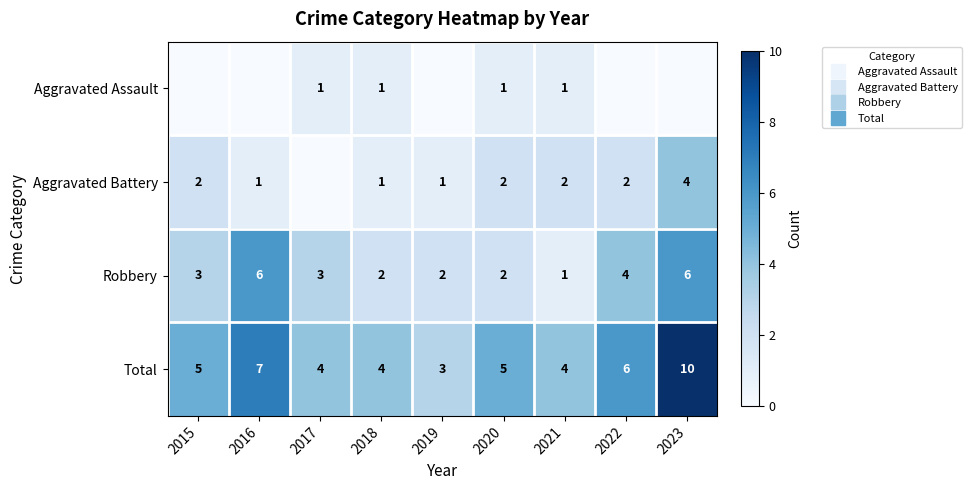

Where is Robbery nearest to the value 3?

2015